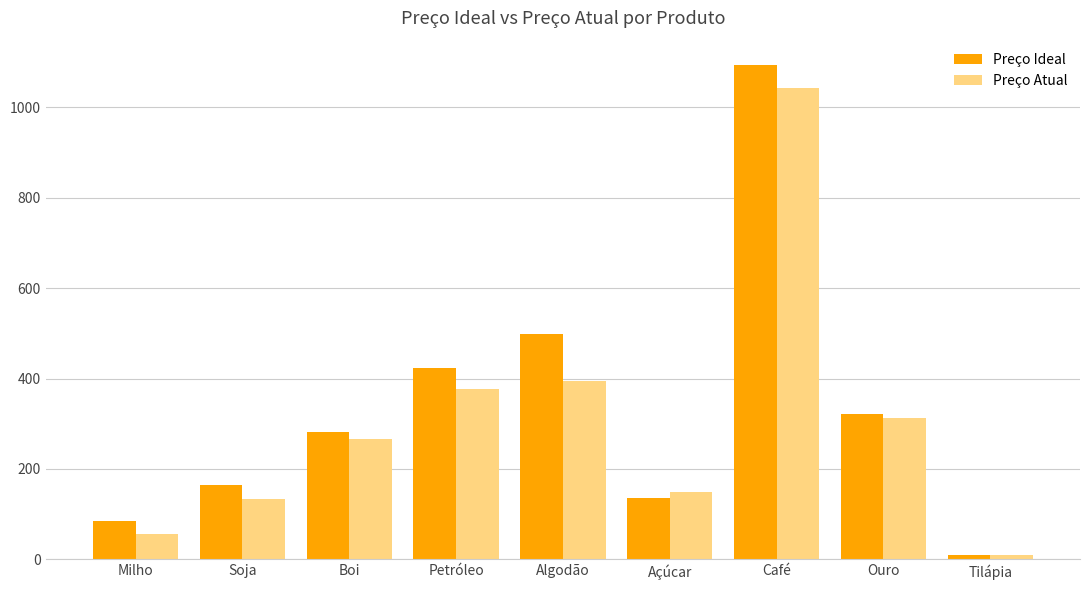

How many data points in Preço Atual are above 267?

5